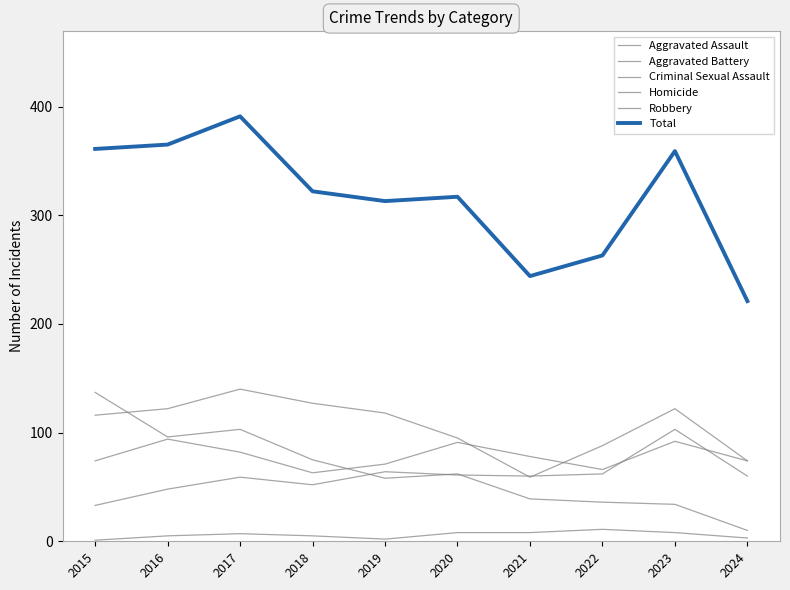

True or false: Robbery and Criminal Sexual Assault intersect in this chart.

True